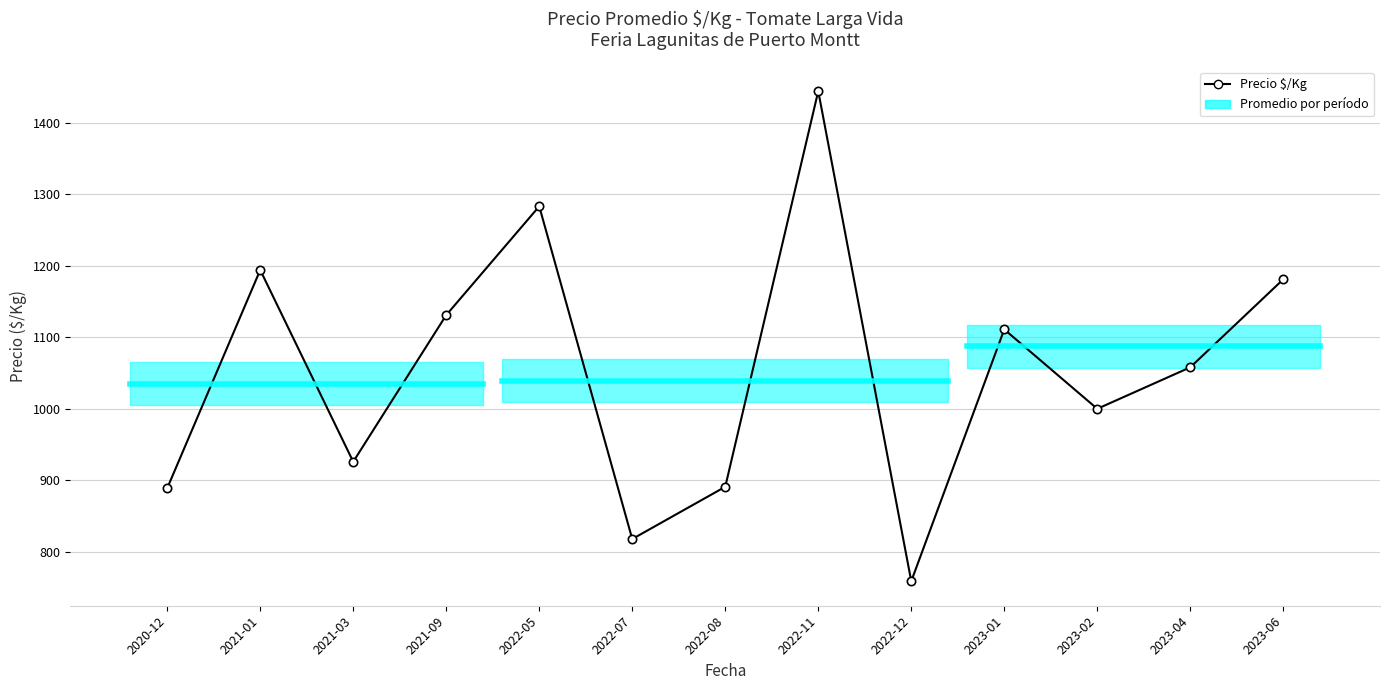

What is the label of the 13th point from the left?

2023-06